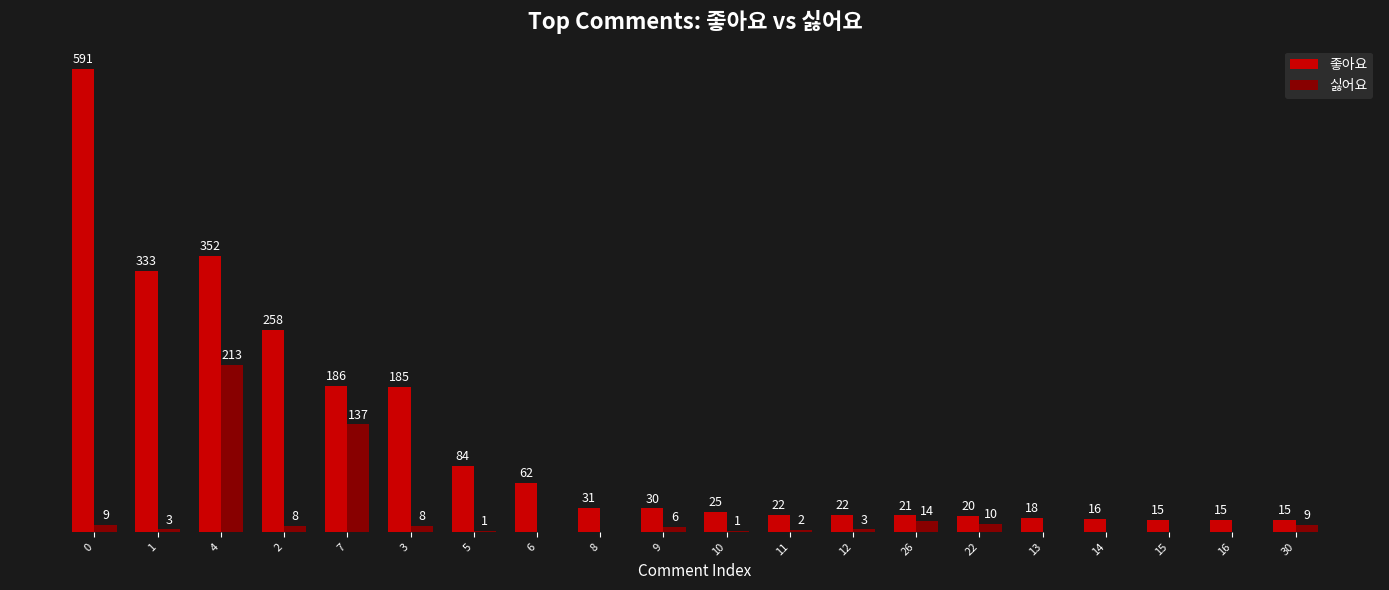

Which series has the largest total across all categories?

좋아요